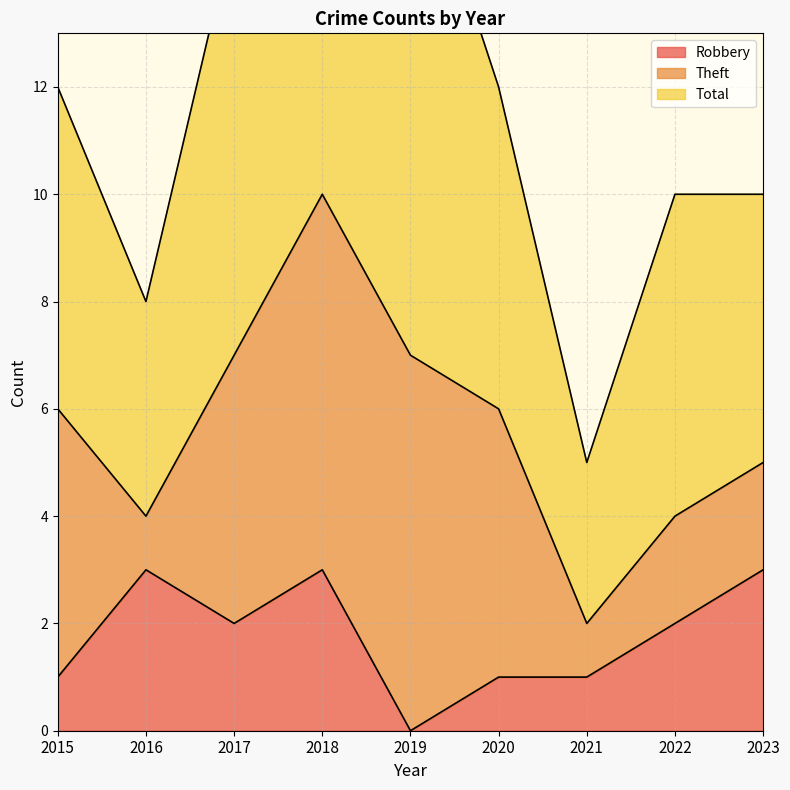

The Robbery series shows 3 at 2022. True or false?

False